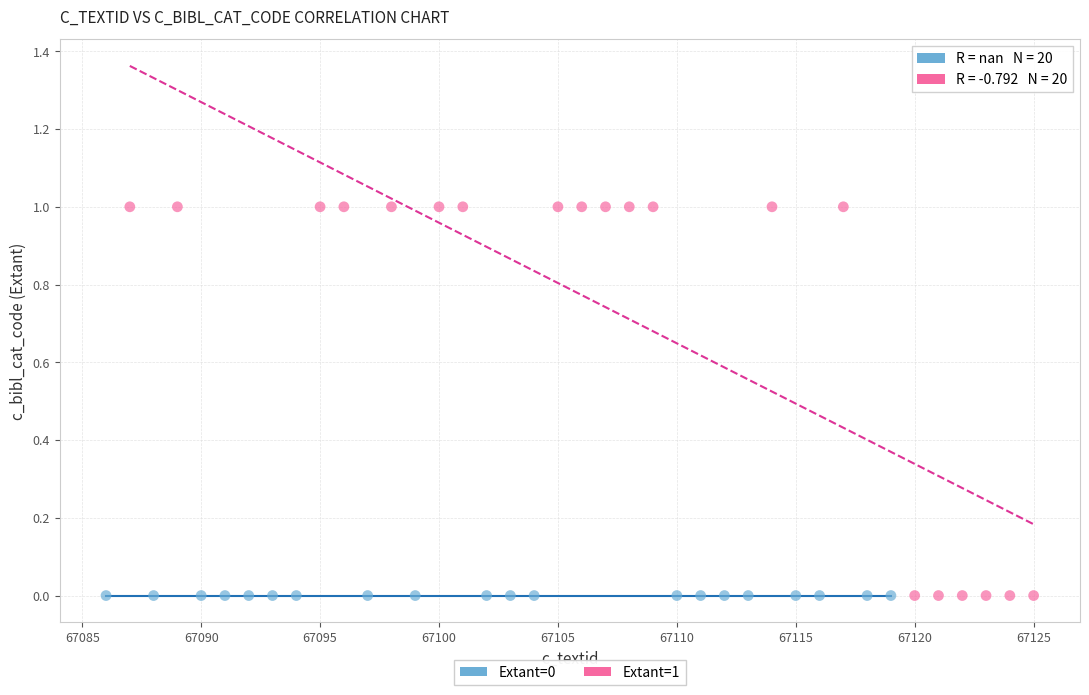

Which series contains the highest Y value?

Extant=1